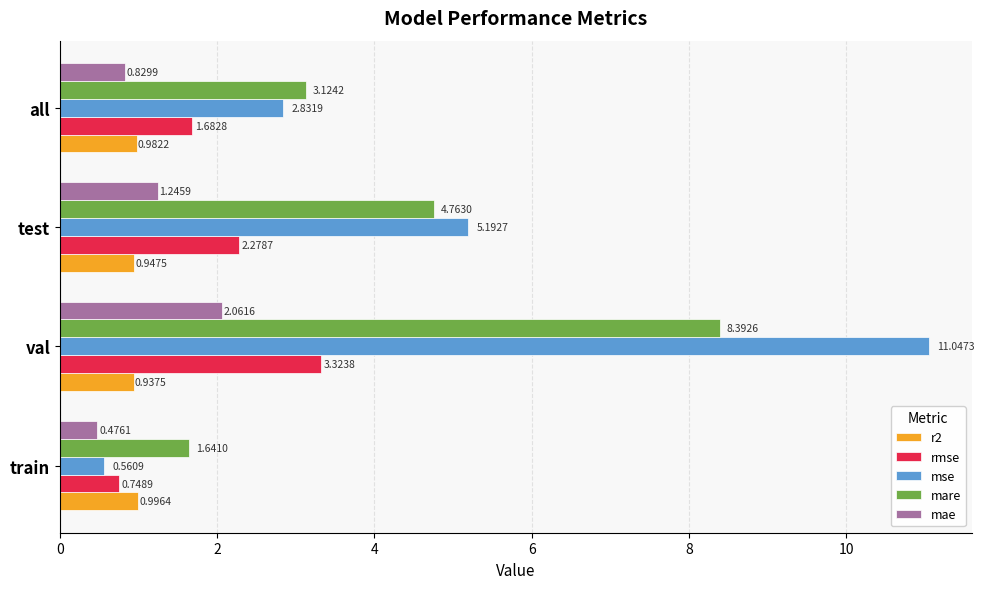

Count the number of data series in this chart.

5